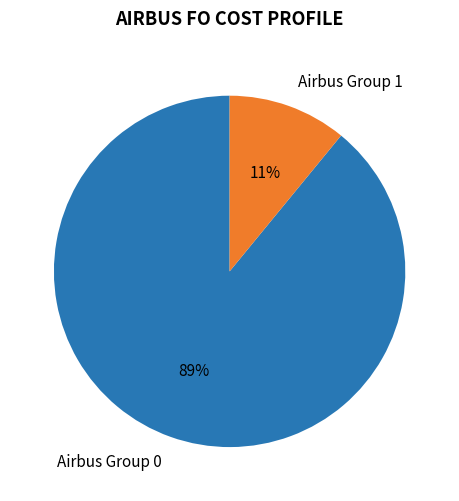

How many slices are in this pie chart?

2